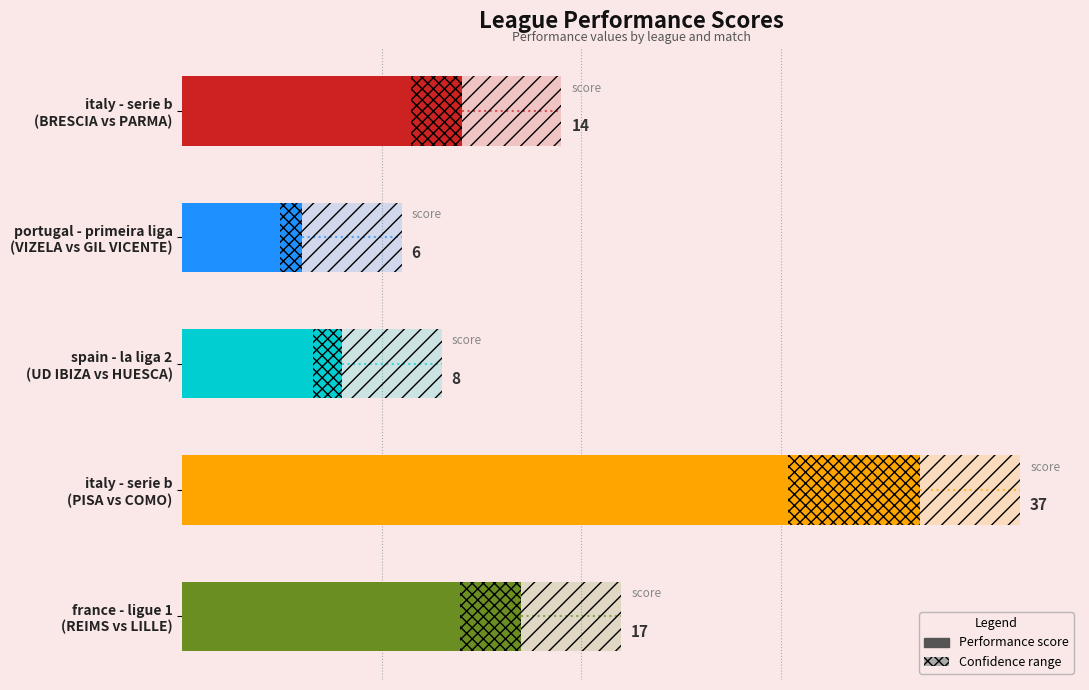

The chart shows a value of 55 at italy - serie b (PISA vs COMO). True or false?

False